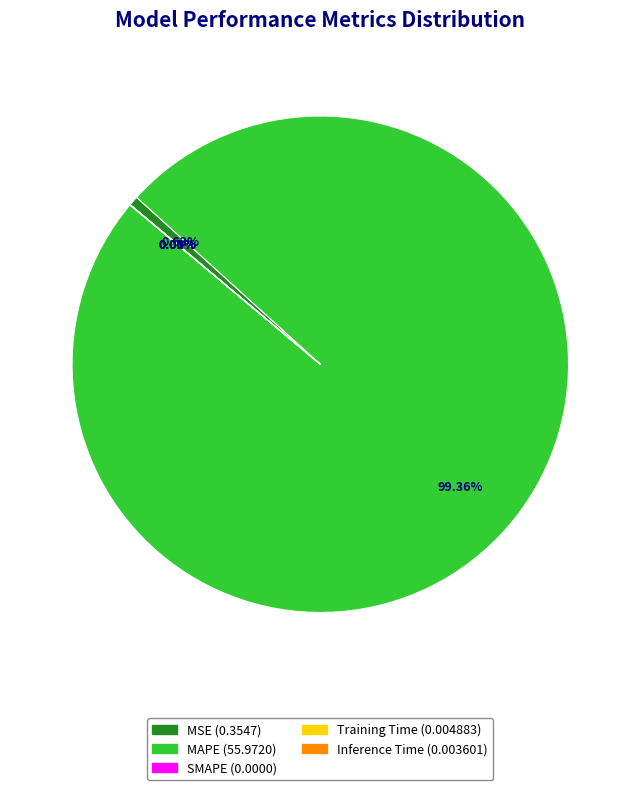

To the nearest percent, what is the difference between the largest and smallest slice percentages?

99%